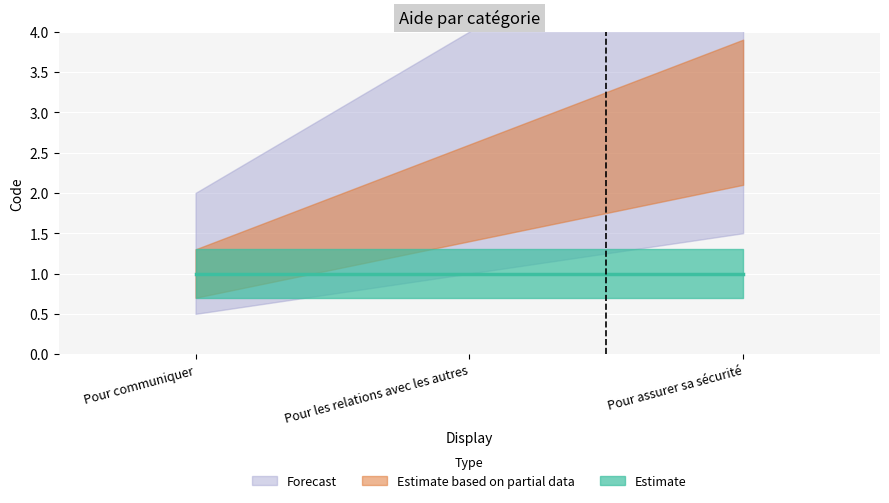

What is the difference between the maximum and minimum values in the Estimate based on partial data series?

2